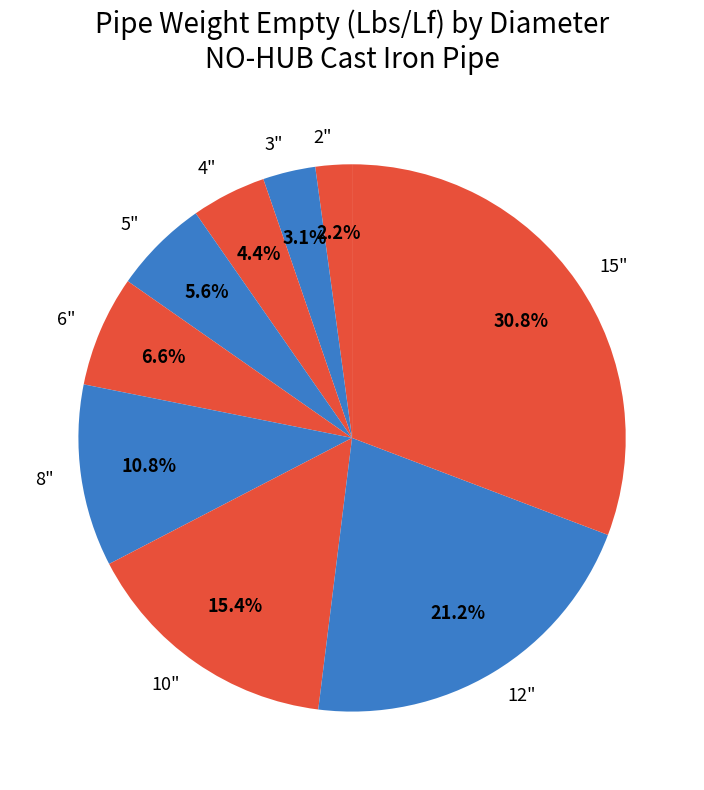

Rank the categories by value from lowest to highest.

2", 3", 4", 5", 6", 8", 10", 12", 15"